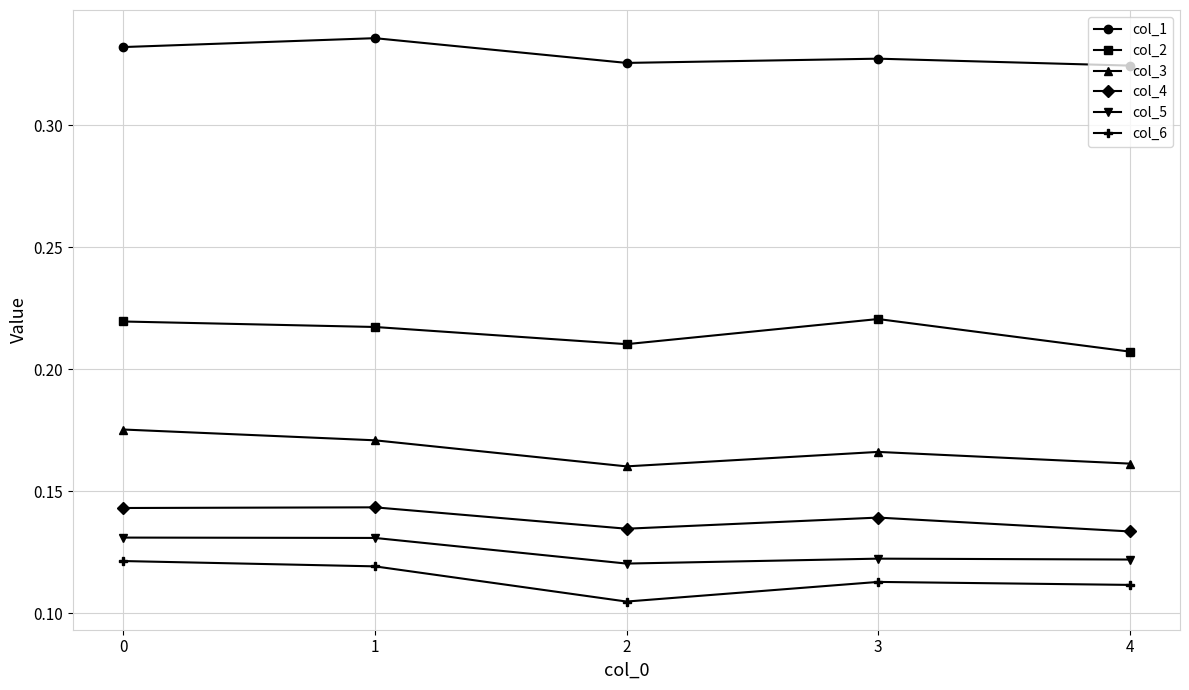

Does the chart display data point markers on the line(s)?

Yes